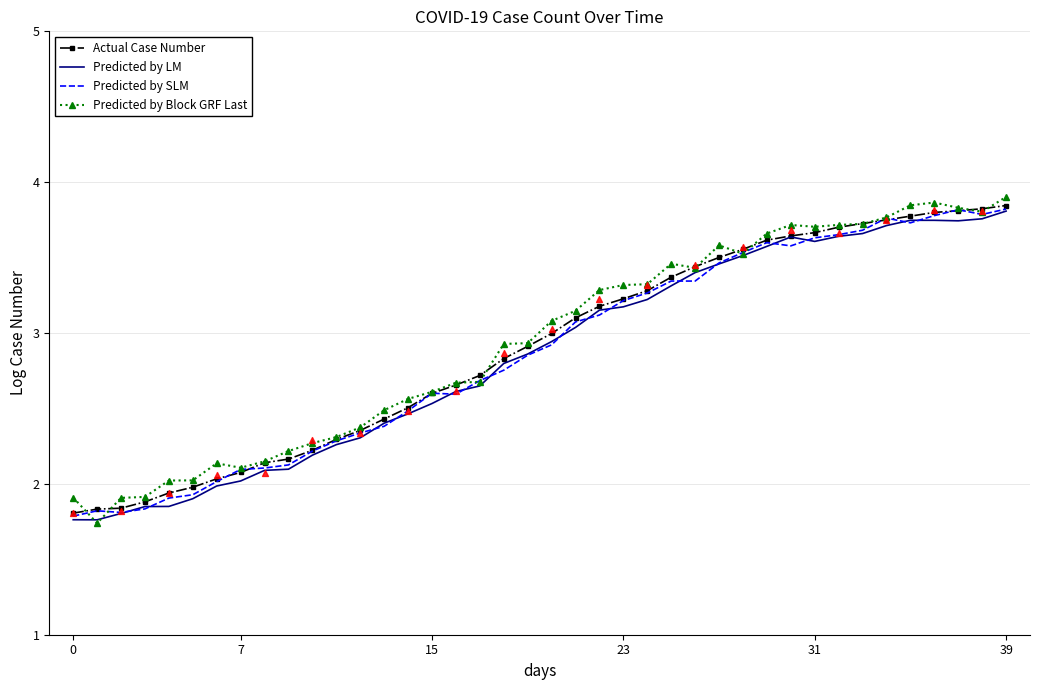

Which series reaches the maximum Y coordinate?

Predicted by Block GRF Last